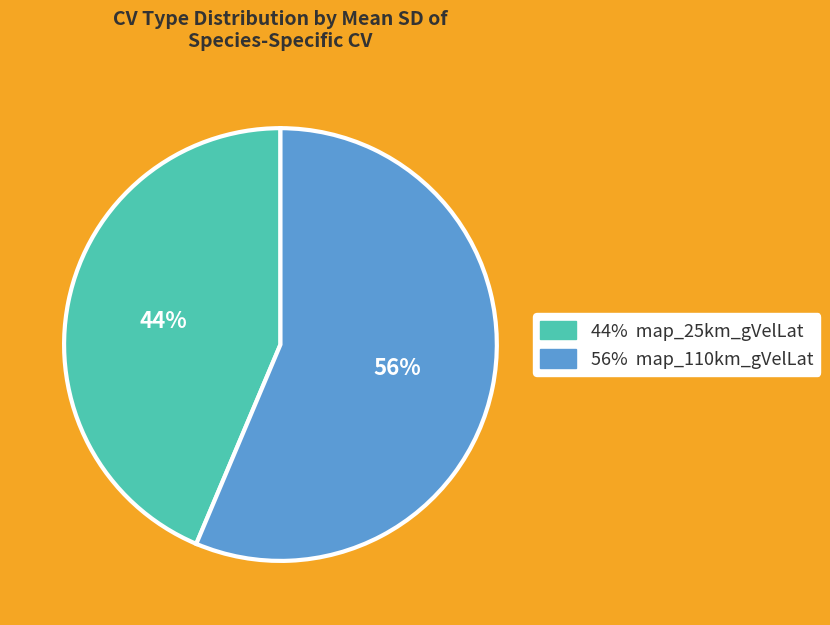

What is the largest slice in the pie chart?

56% map_110km_gVelLat